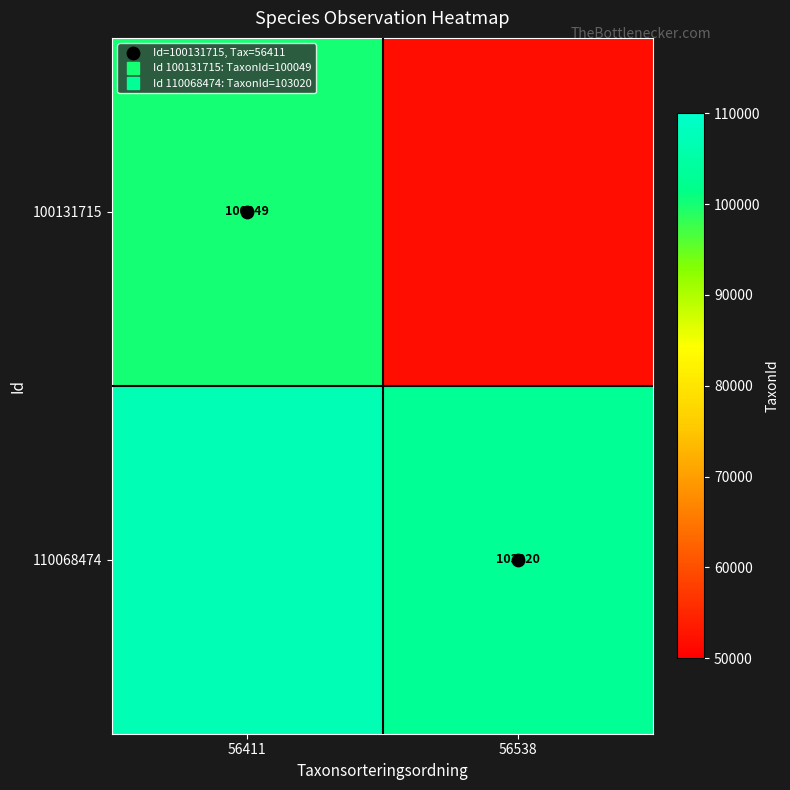

At which category is the sum across all series the highest?

56411